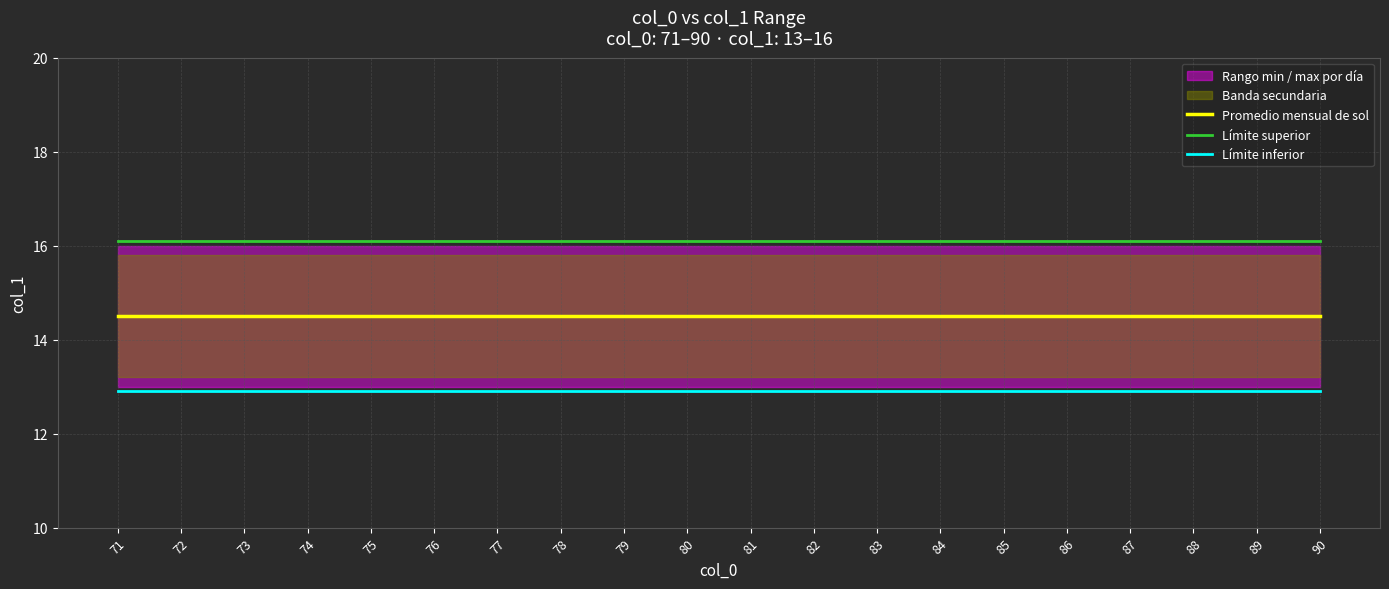

What value does the Límite superior series have at 76?

16.1